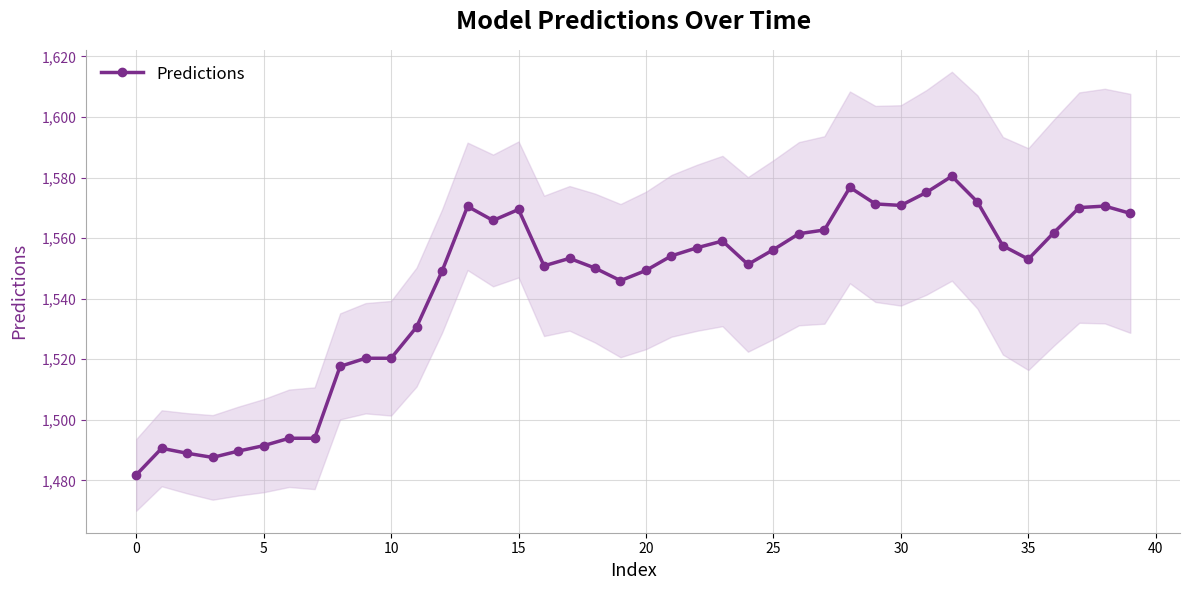

What is the value of the 3rd point from the left?

1489.0